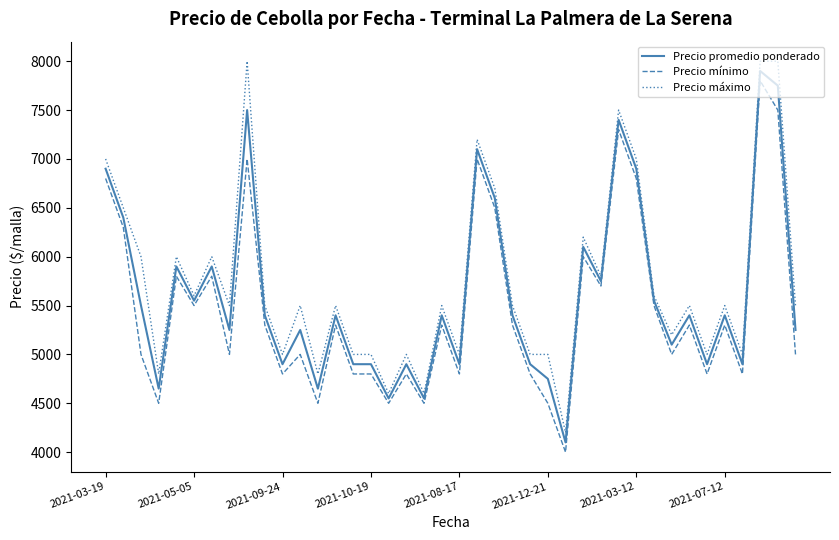

What is the average value of the Precio máximo series?

5745